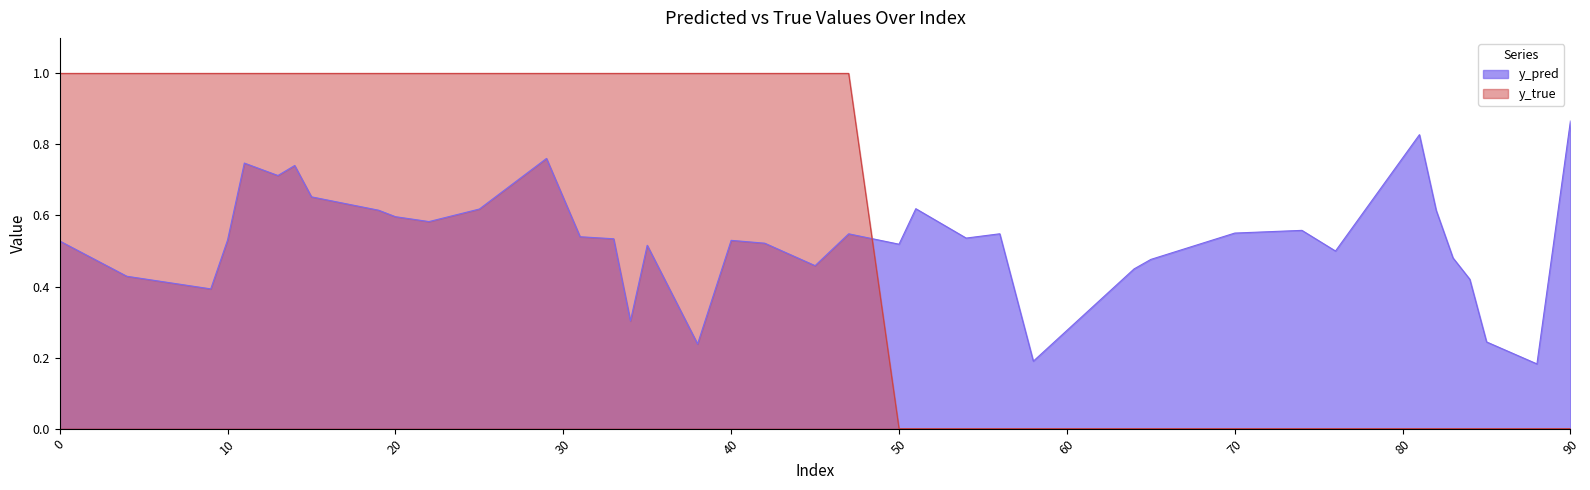

Which series has the widest spread of values?

y_true